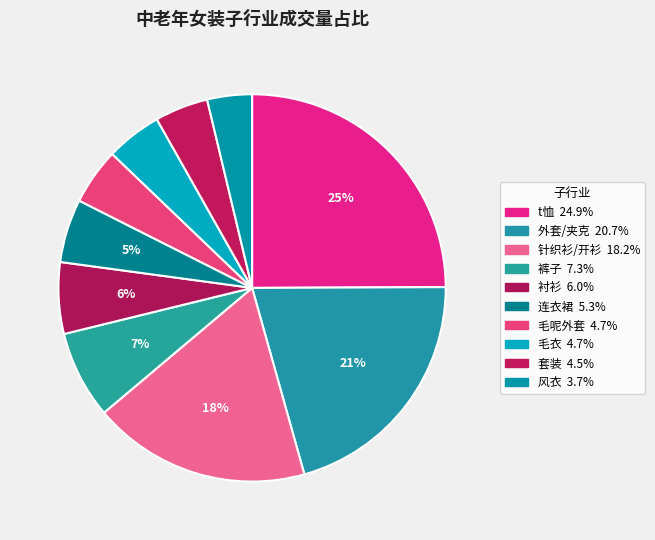

How many segments does this pie chart have?

10